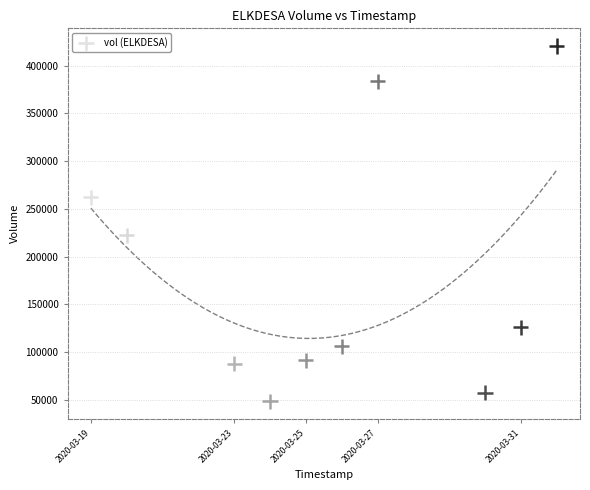

What is the average X value?

1585154880